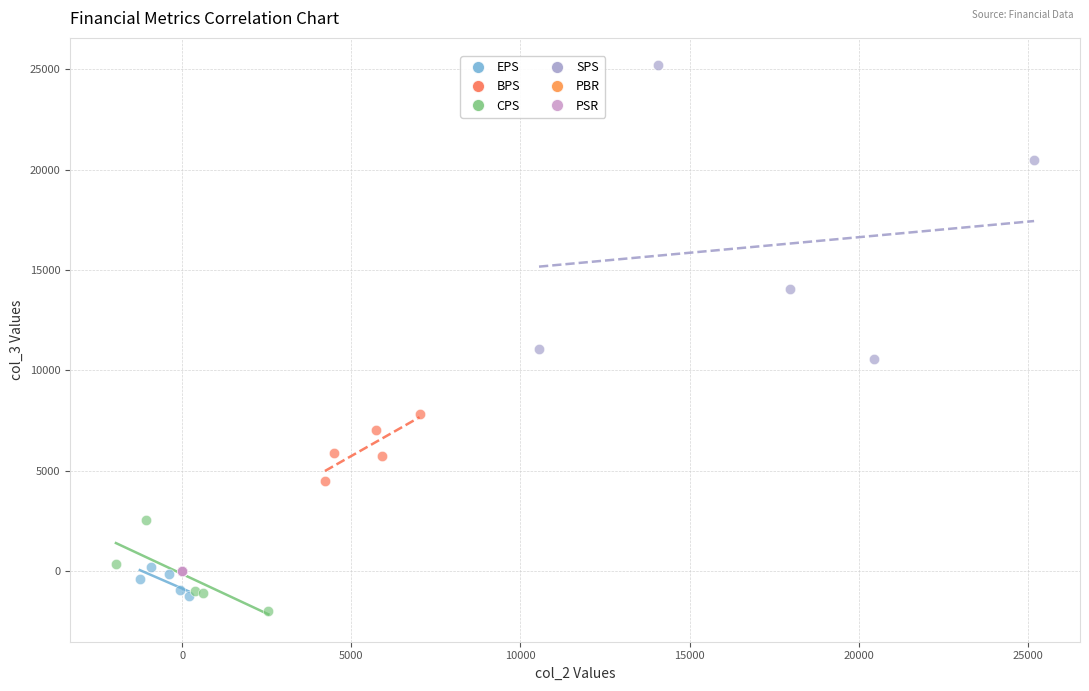

Which series has the largest Y range (max minus min)?

SPS